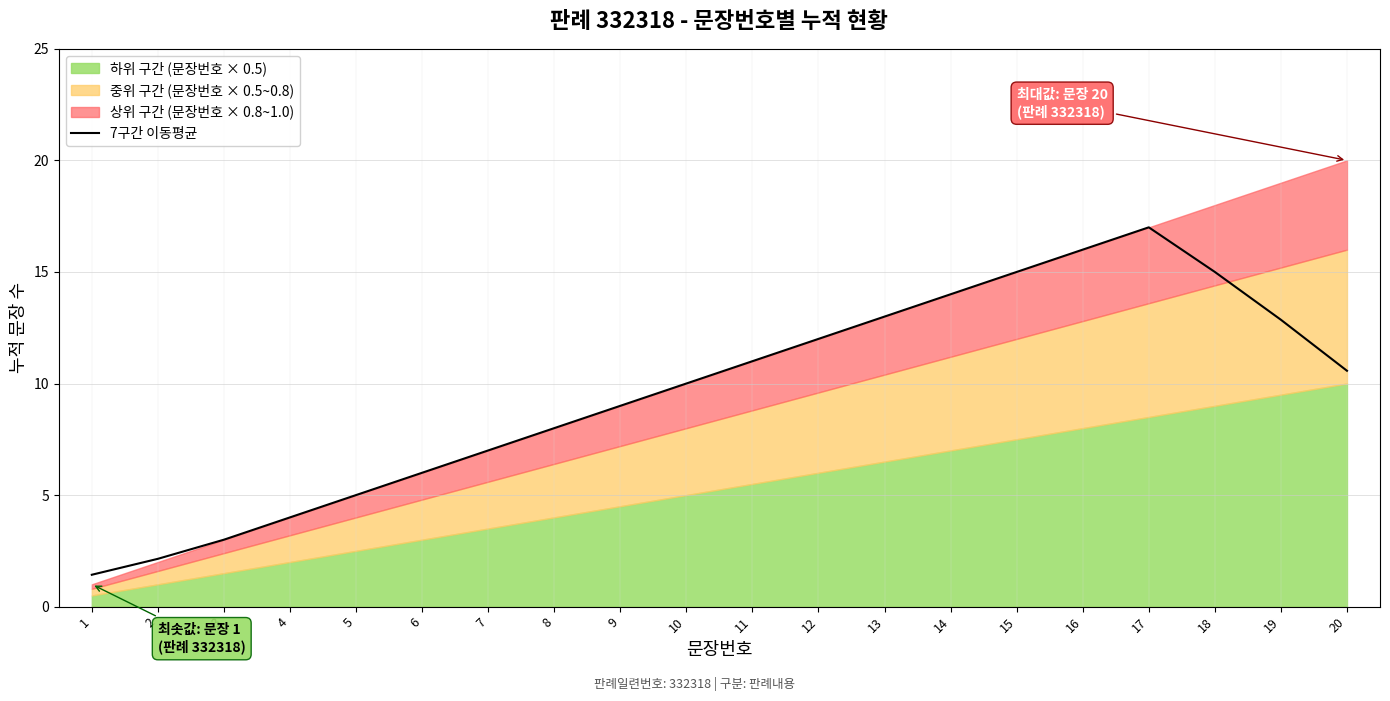

What is the value of the 5th point from the left?

5.0